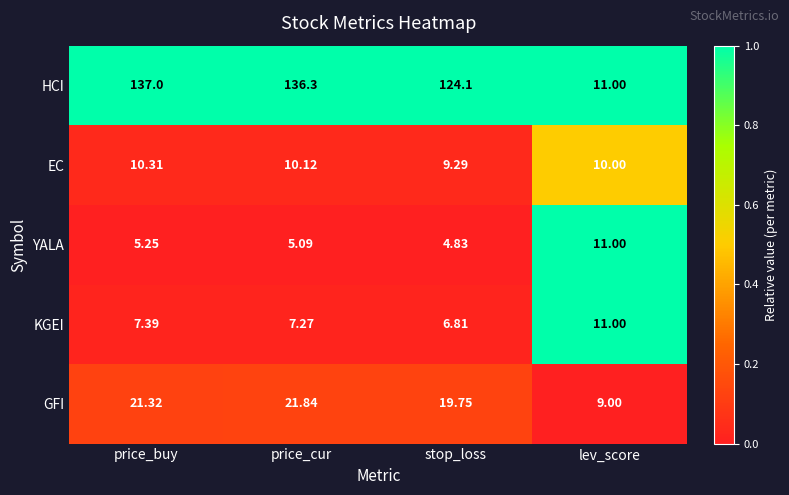

Between stop_loss and lev_score, which series saw the biggest shift?

HCI